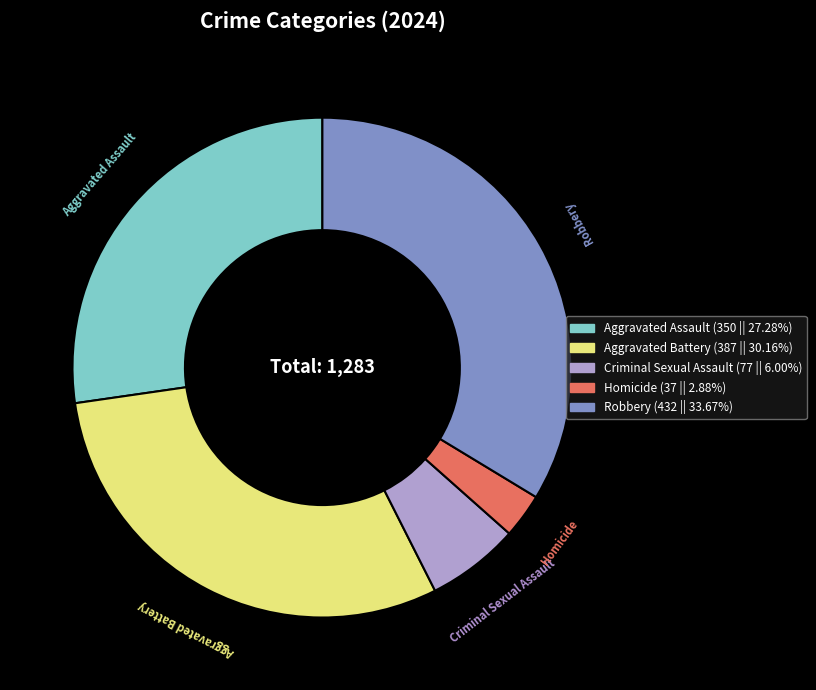

Is there any slice that represents more than half of the pie?

No